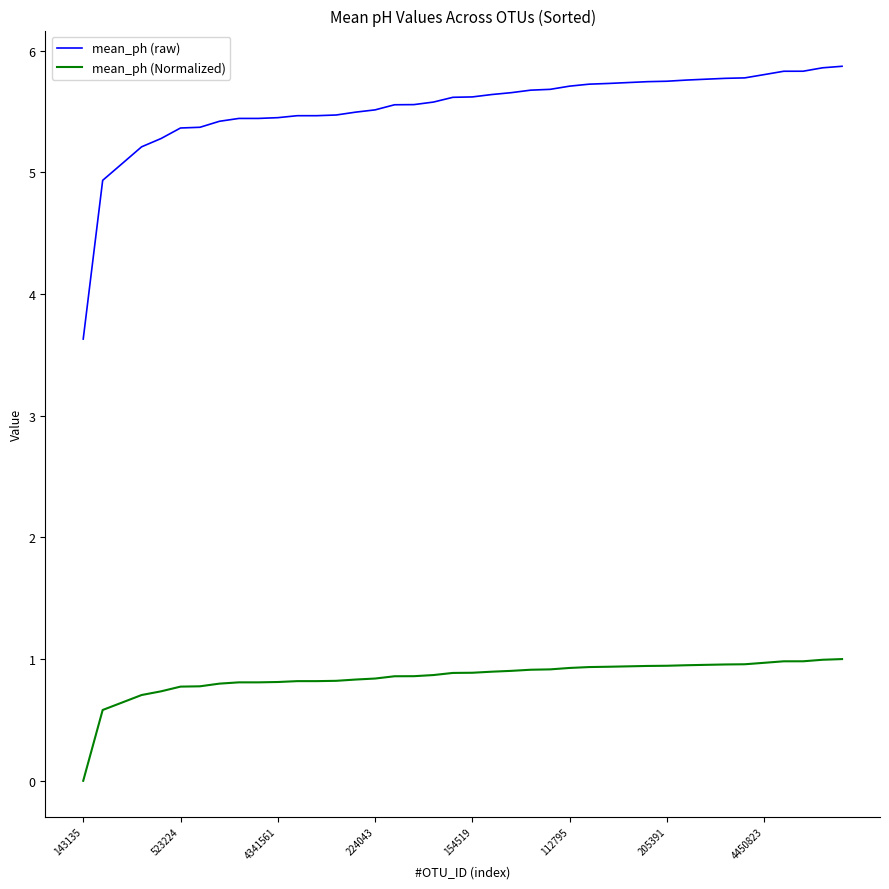

True or false: mean_ph (raw) and mean_ph (Normalized) cross at least once.

False